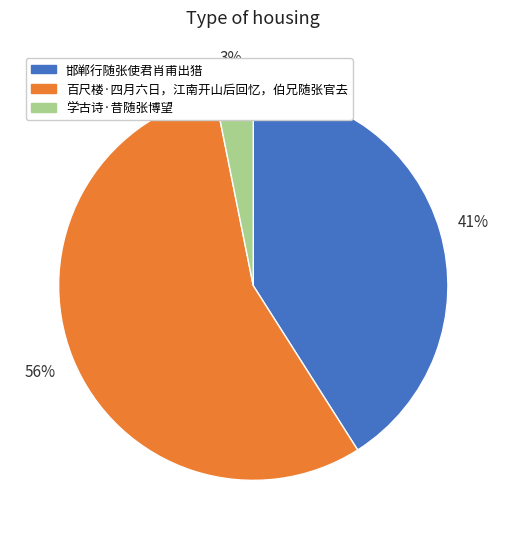

How many segments does this pie chart have?

3